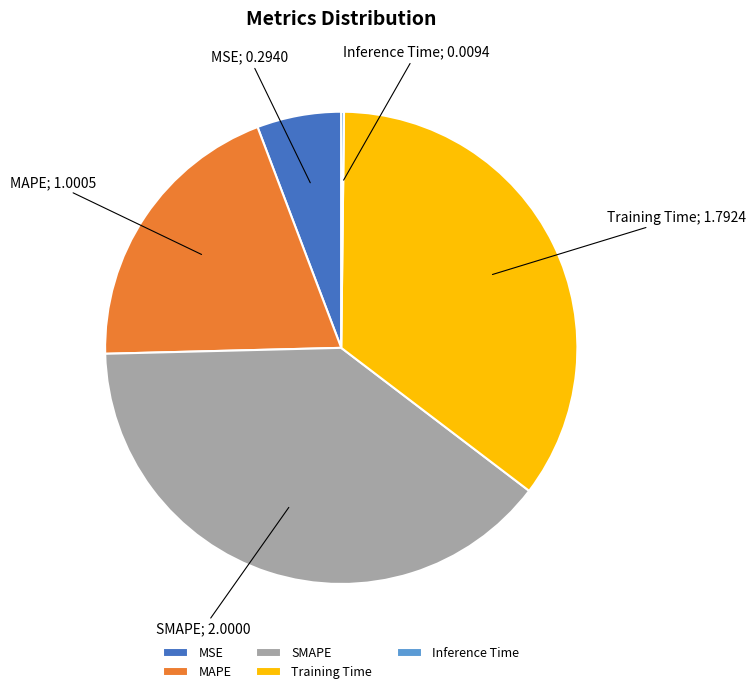

Is the sum of Training Time and SMAPE greater than half?

Yes